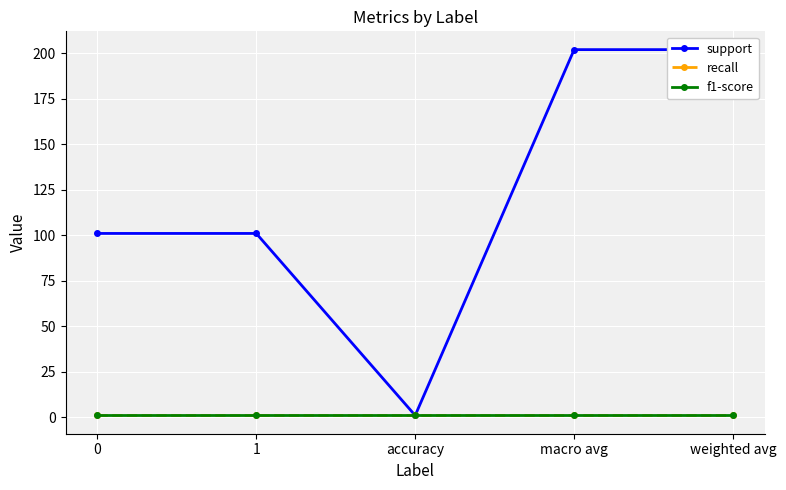

Which series has the largest range (max minus min)?

support